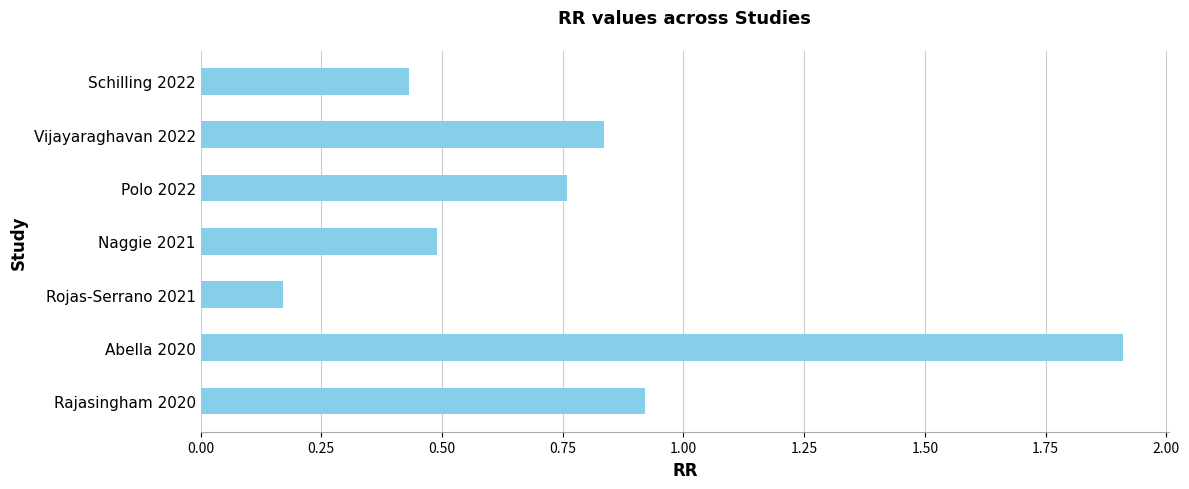

Rank the categories by value from highest to lowest.

Abella 2020, Rajasingham 2020, Vijayaraghavan 2022, Polo 2022, Naggie 2021, Schilling 2022, Rojas-Serrano 2021